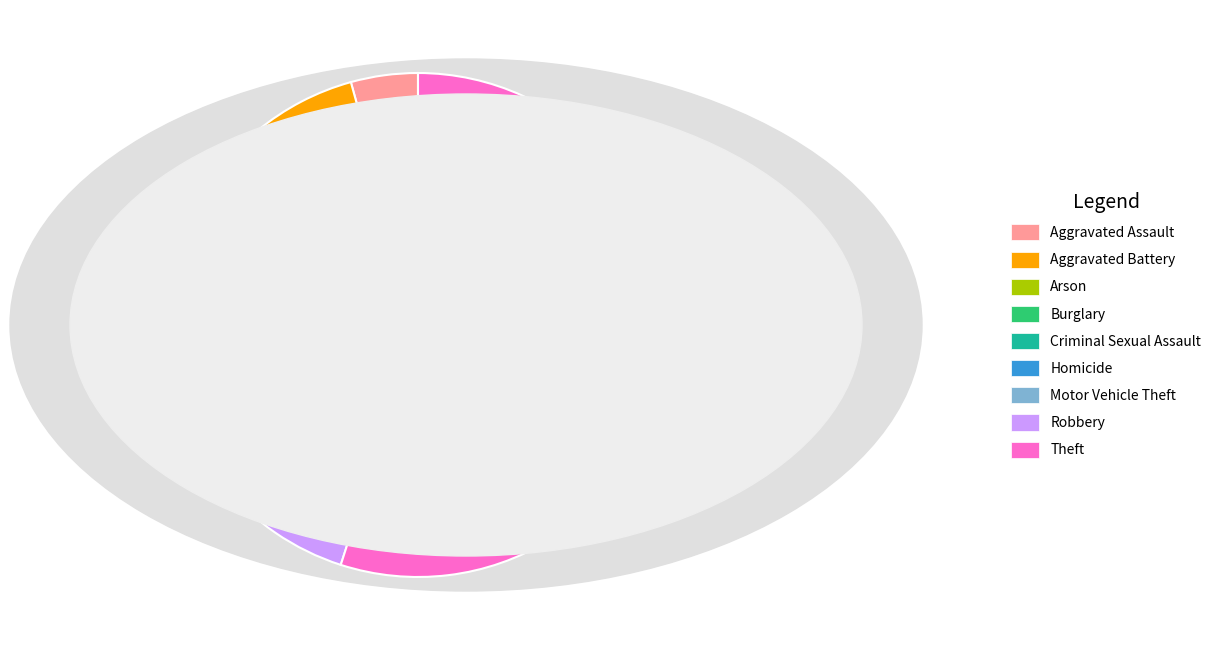

Do Aggravated Battery and Burglary together represent more than half of the pie?

No